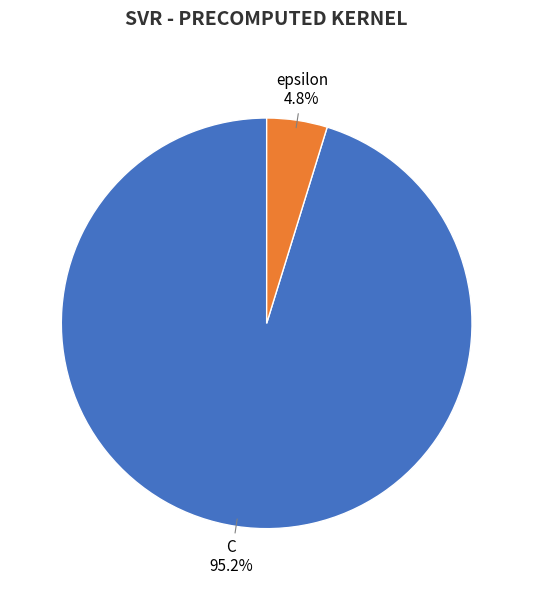

Is there a majority slice in this chart?

Yes